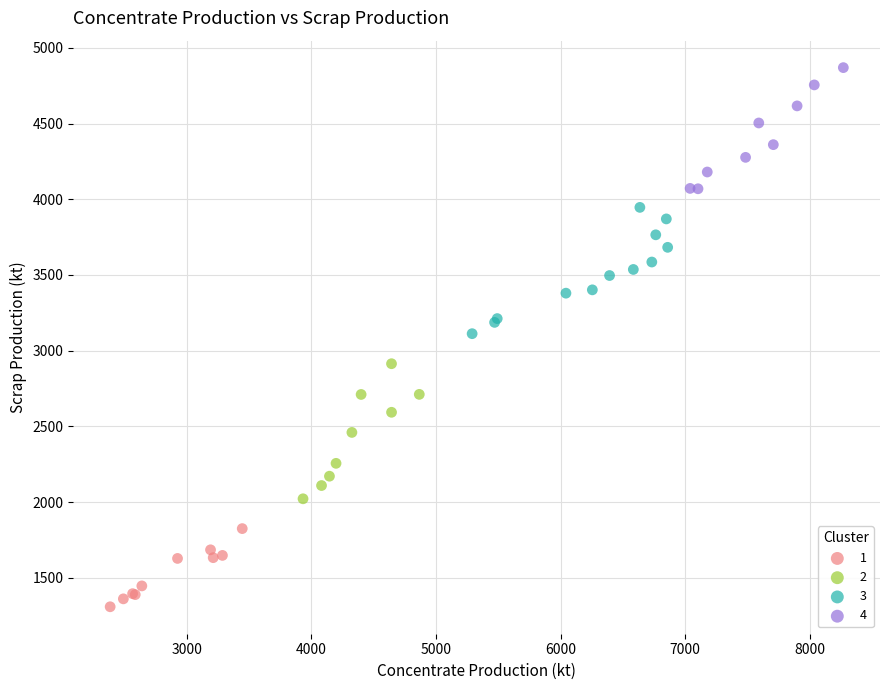

Which series reaches the maximum Y coordinate?

4